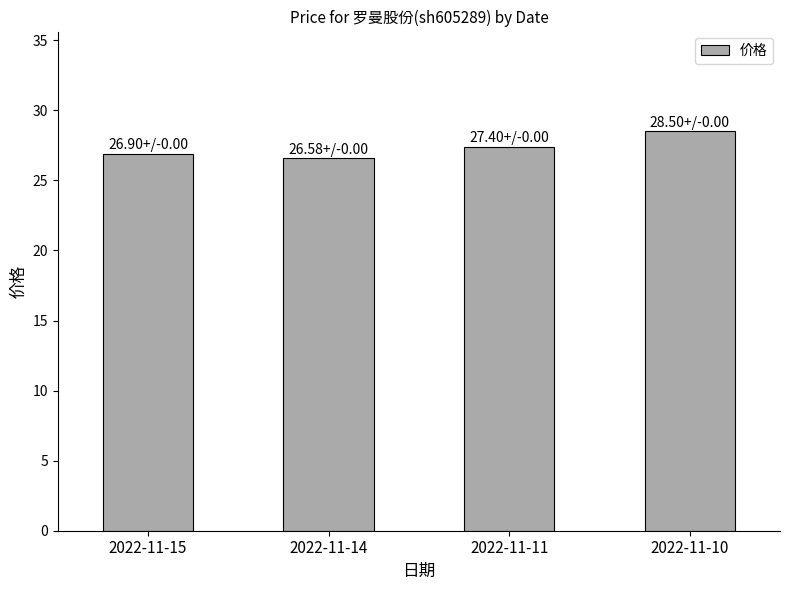

Between 2022-11-15 and 2022-11-10, which is larger?

2022-11-10